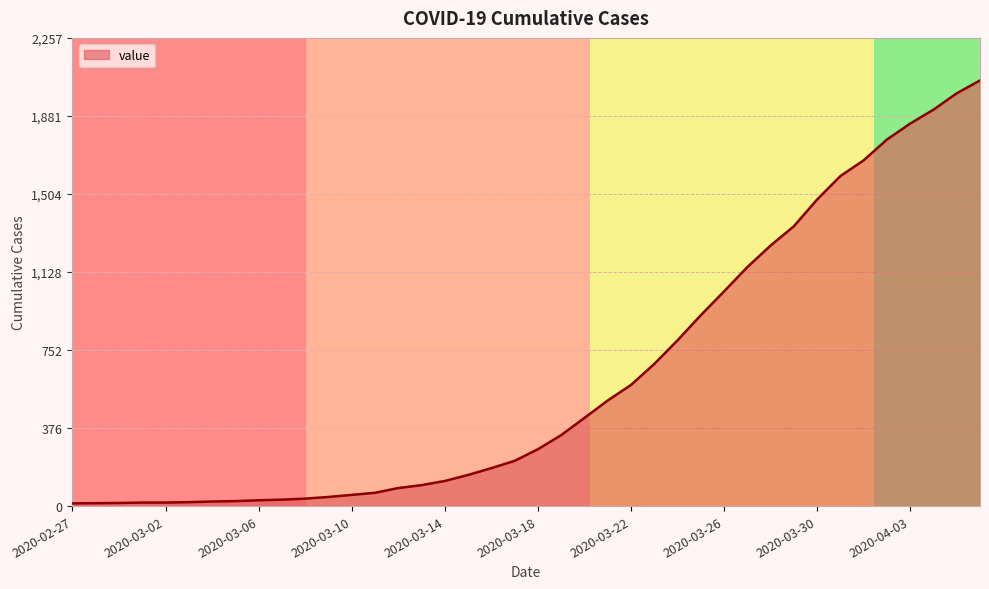

What is the maximum value shown in the chart?

2052